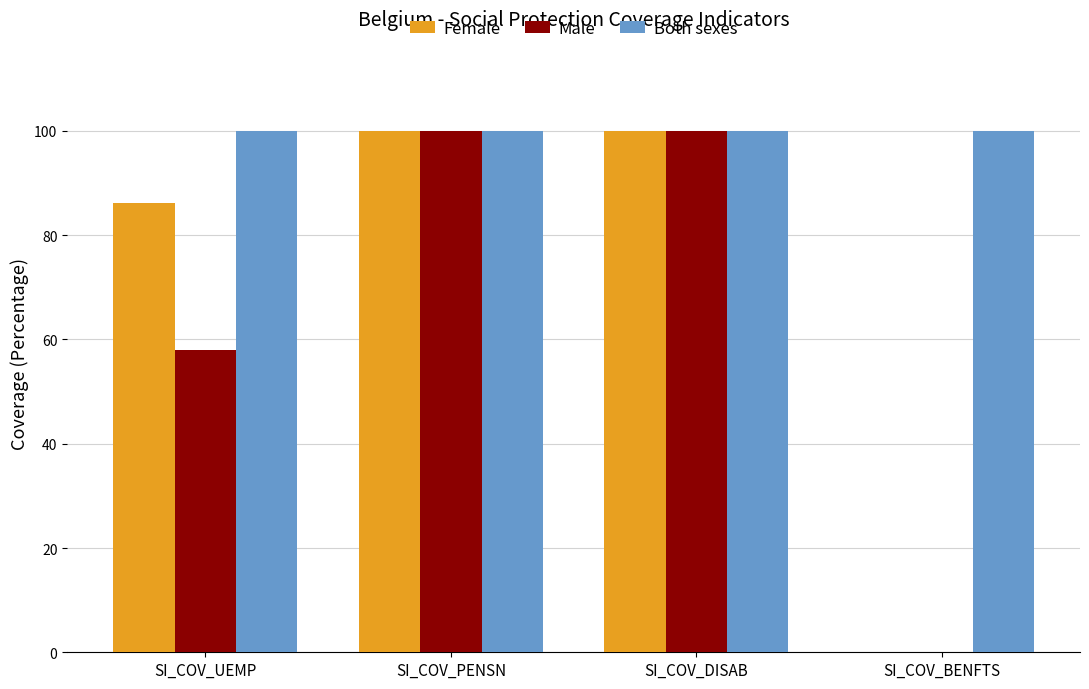

True or false: Both sexes has a value of 100.0 at SI_COV_DISAB.

True